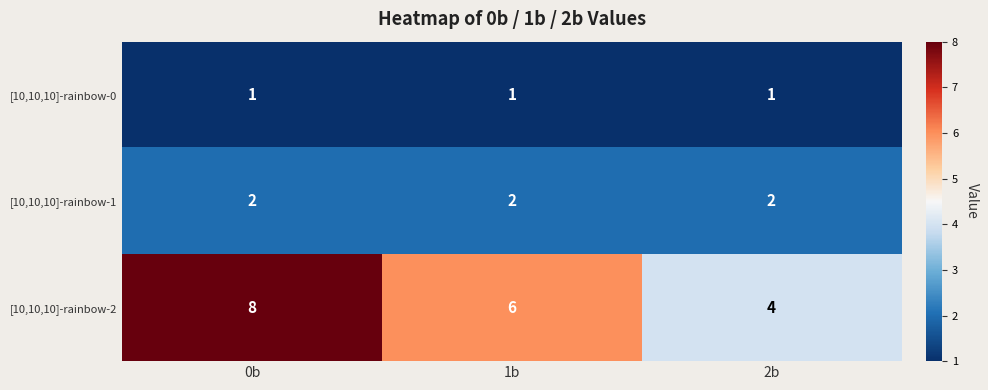

Reading left to right, extract all data points from this chart.

[10,10,10]-rainbow-0: 1	1	1
[10,10,10]-rainbow-1: 2	2	2
[10,10,10]-rainbow-2: 8	6	4